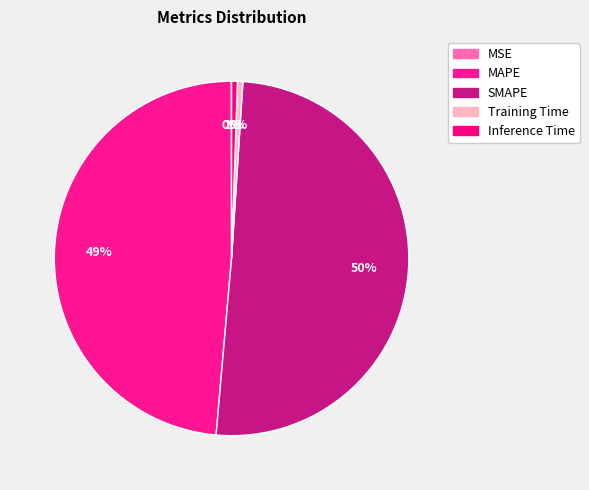

Between SMAPE and Inference Time, which is larger?

SMAPE